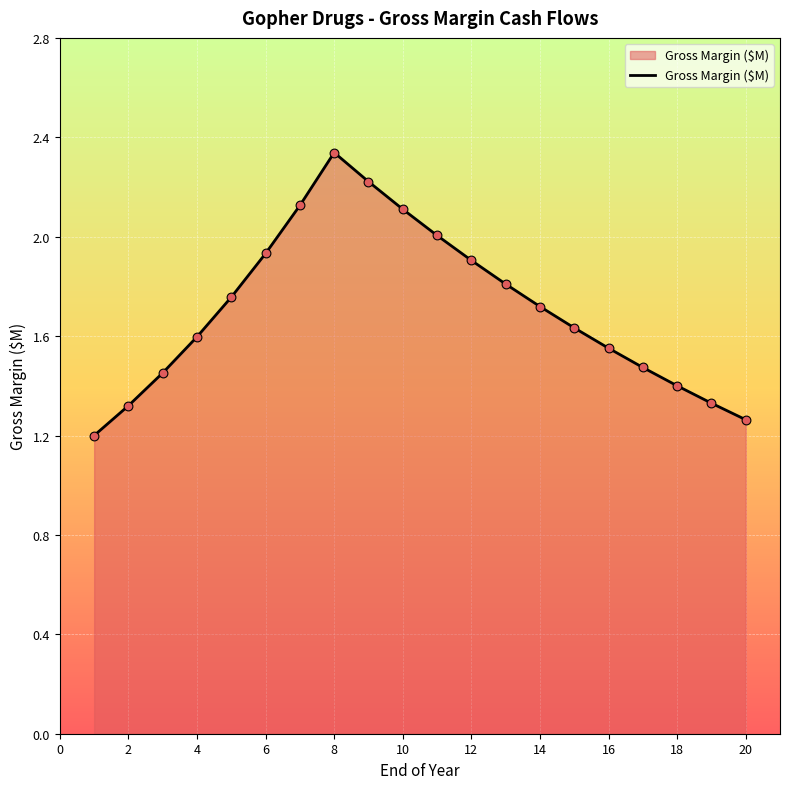

What is the minimum value shown in the chart?

1.2